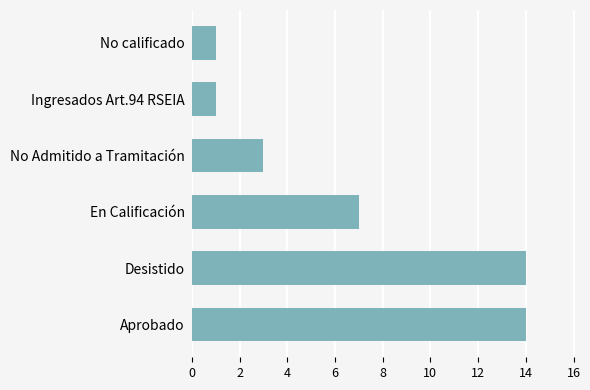

True or false: the data shows 3 at No Admitido a Tramitación.

True